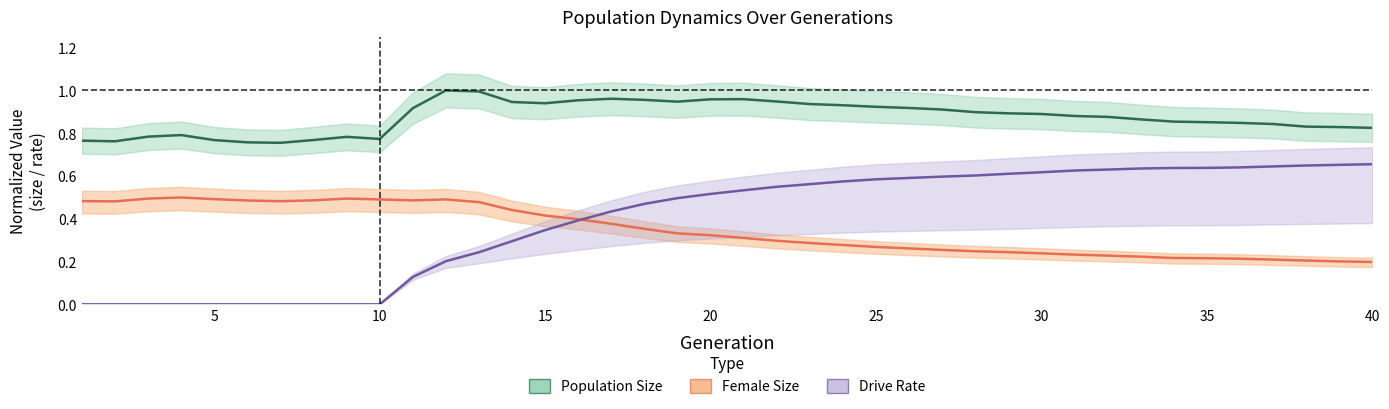

At how many categories does at least one series exceed 0?

40